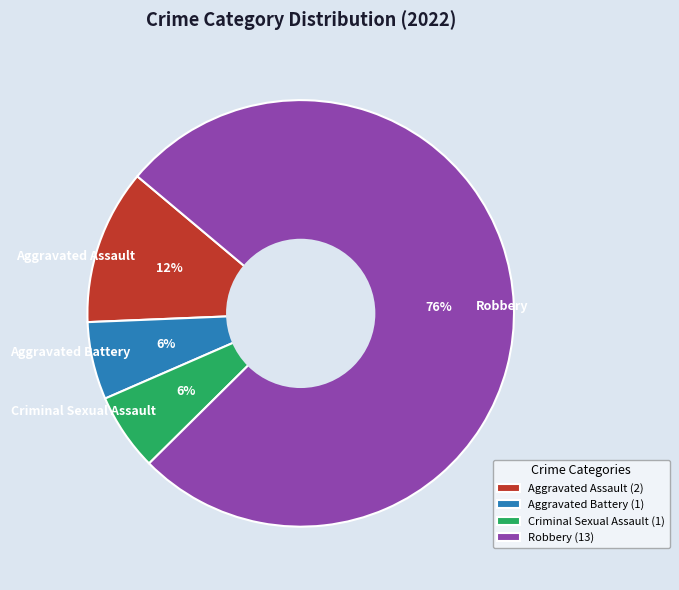

To the nearest percent, what is the average slice percentage?

25%